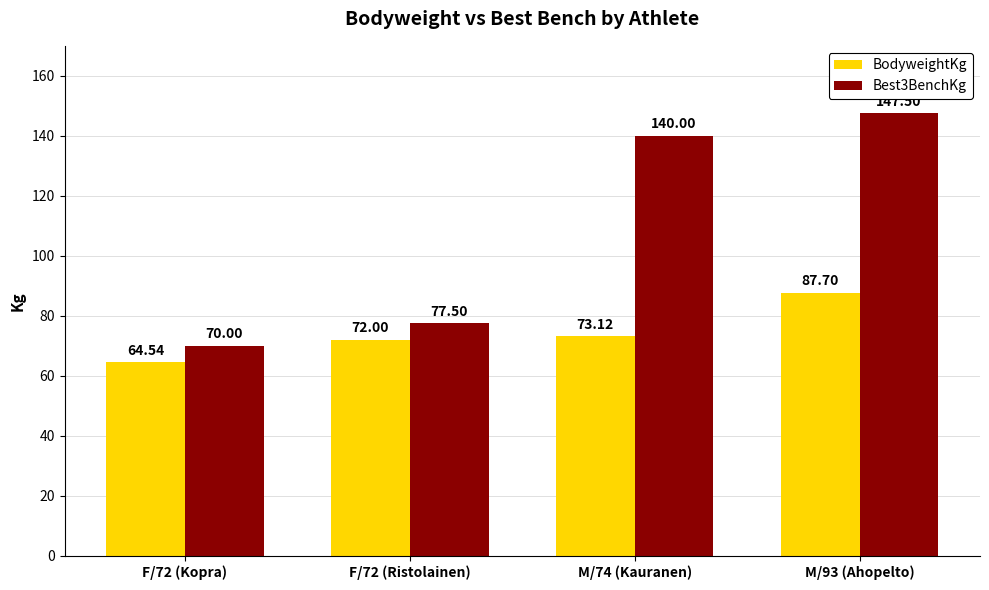

What is the value of the BodyweightKg bar at the 3rd from the left?

73.1